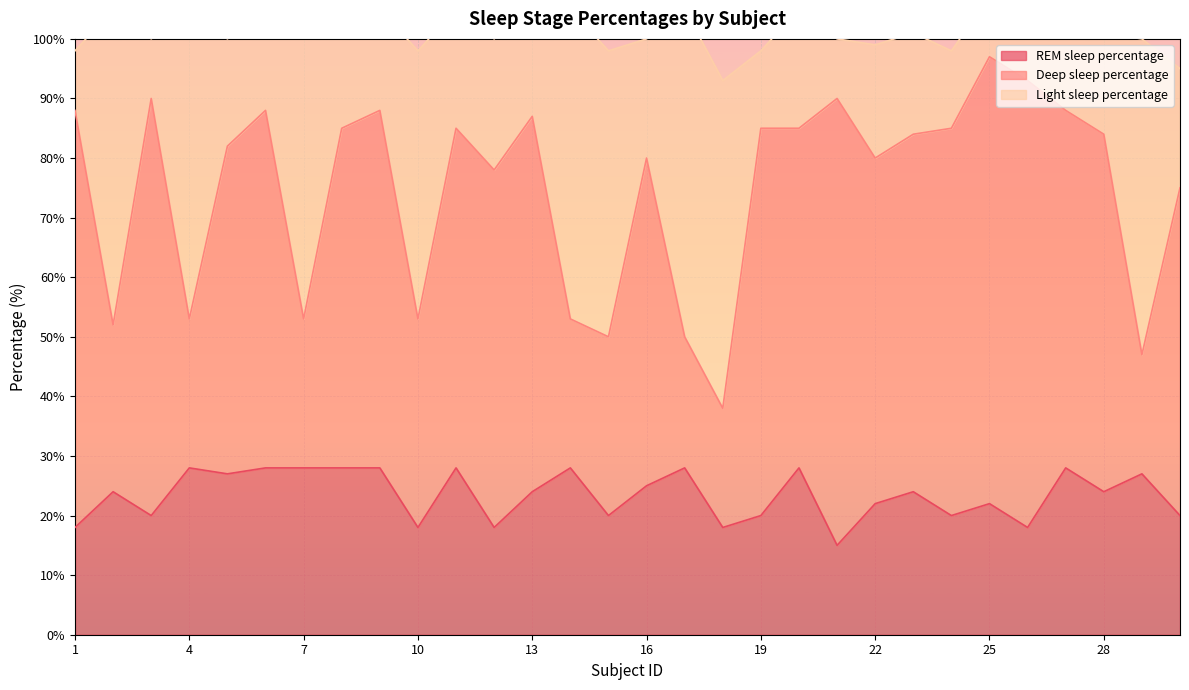

Is the value of REM sleep percentage at 29 greater than the value of Deep sleep percentage at 23?

No